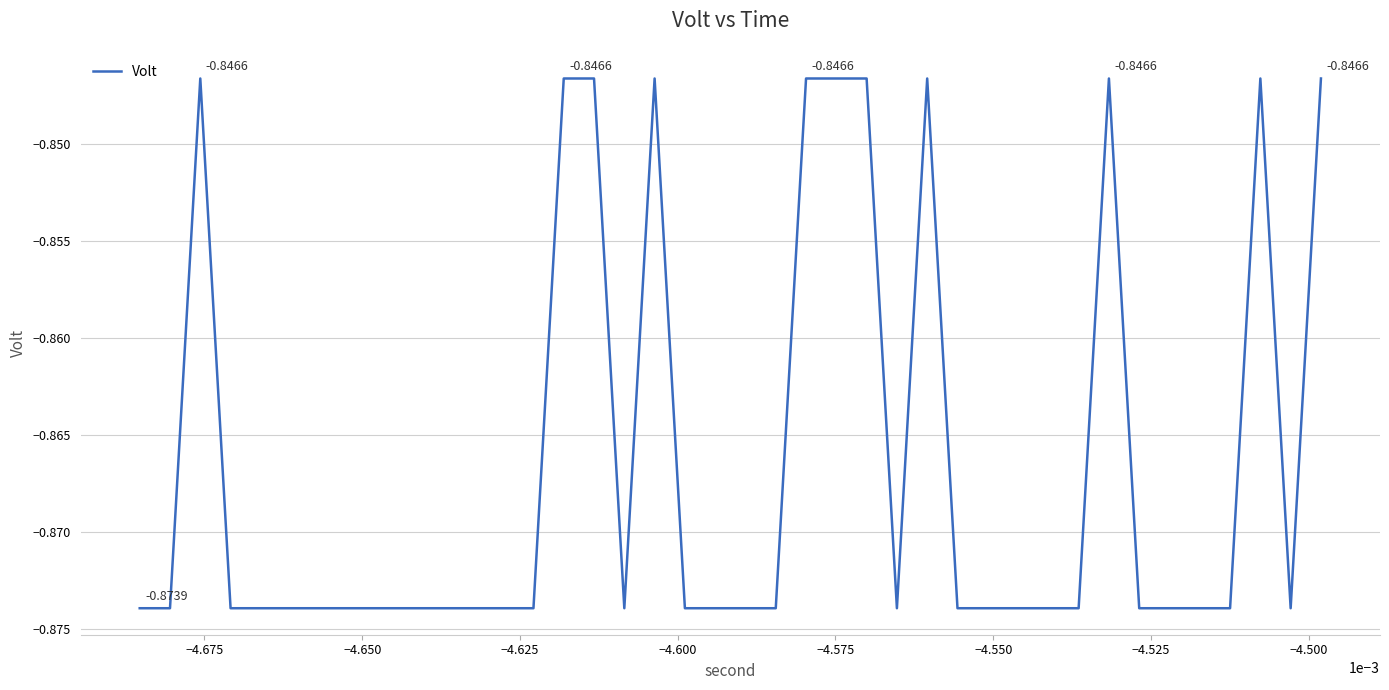

Does the chart have visible grid lines?

Yes